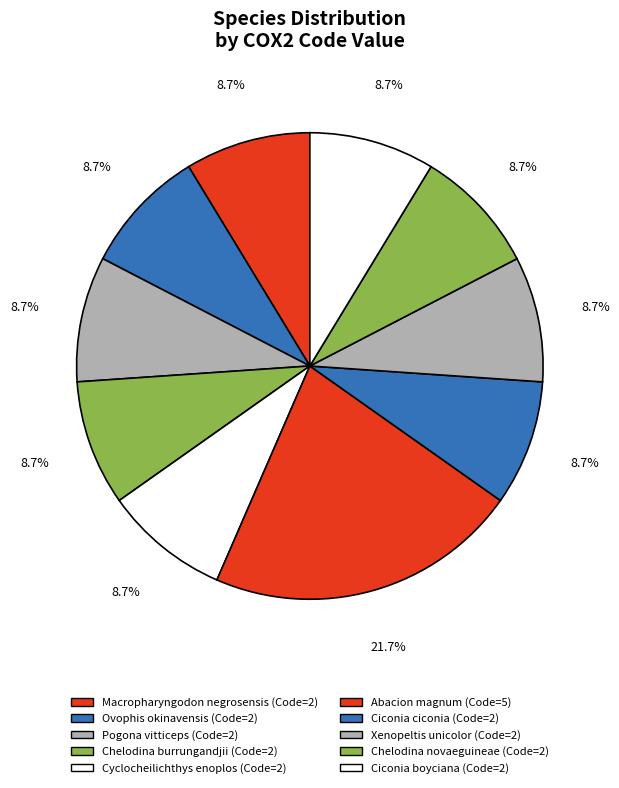

True or false: Ciconia ciconia accounts for 9% of the total.

True